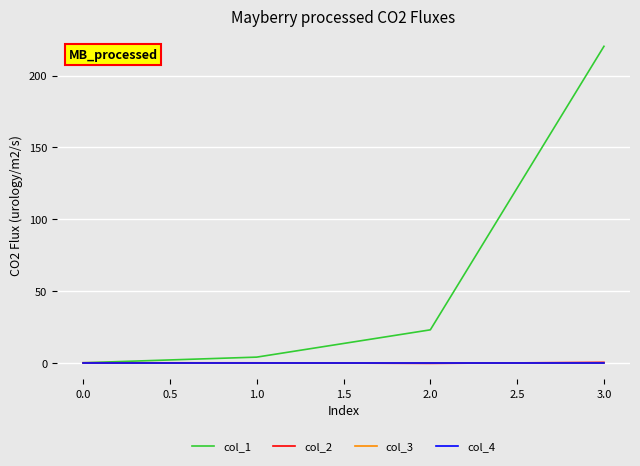

Does the chart have visible grid lines?

Yes